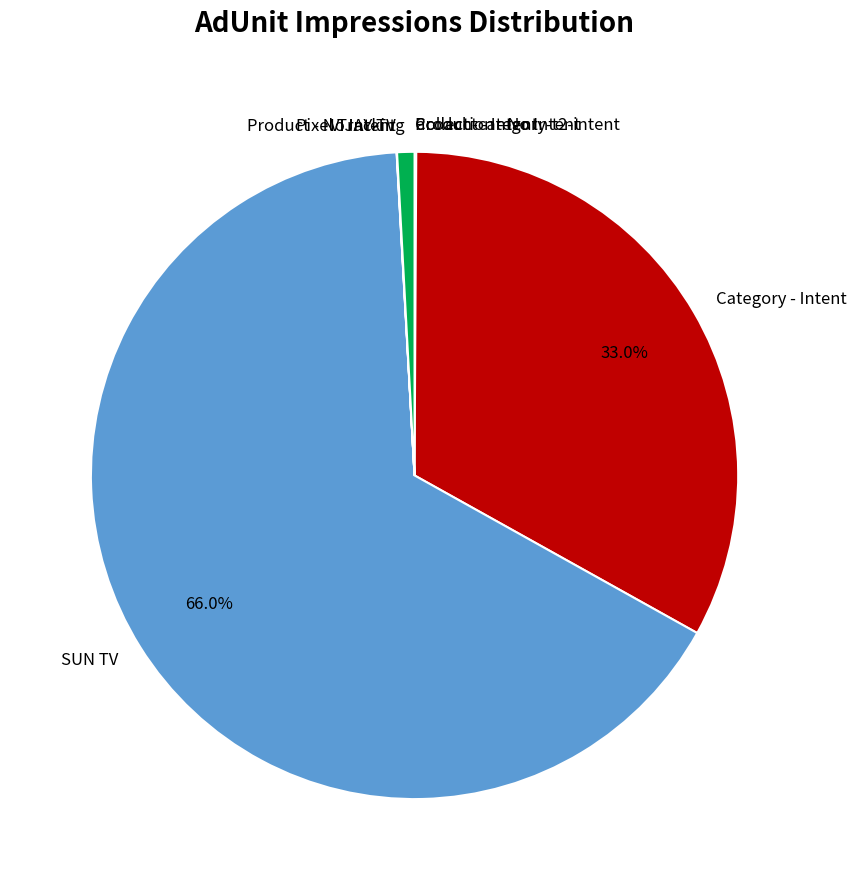

To the nearest percent, what is the combined percentage of Pixel Tracking and SUN TV?

67%